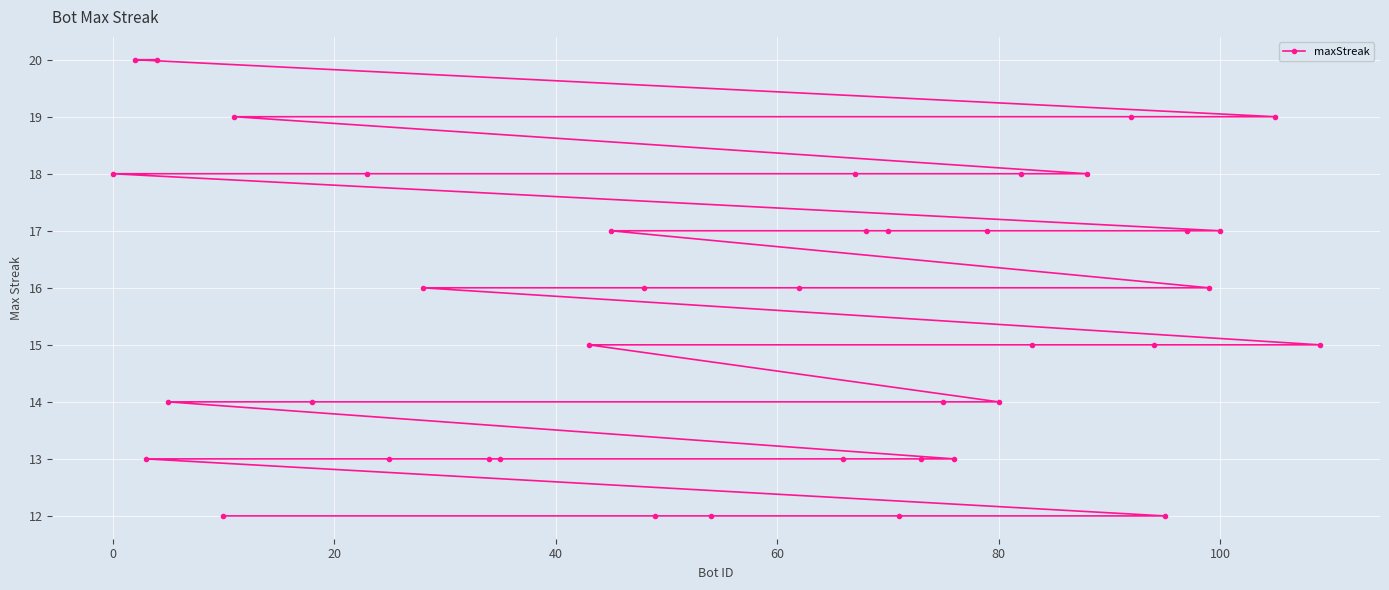

True or false: there are more than 2 points higher than both neighbors.

False